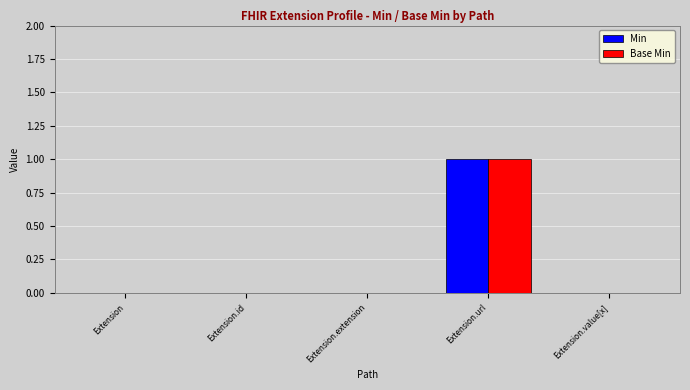

Reading right to left, what are all the values shown in this chart?

Min: Extension.value[x]=0	Extension.url=1	Extension.extension=0	Extension.id=0	Extension=0
Base Min: Extension.value[x]=0	Extension.url=1	Extension.extension=0	Extension.id=0	Extension=0